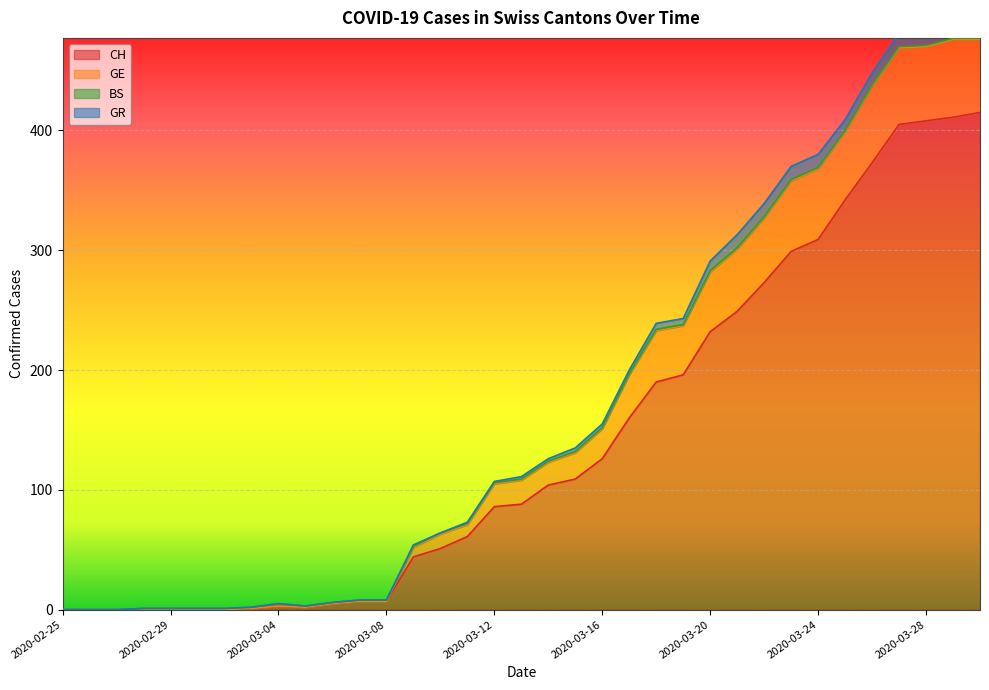

What is the highest value of the CH series?

415